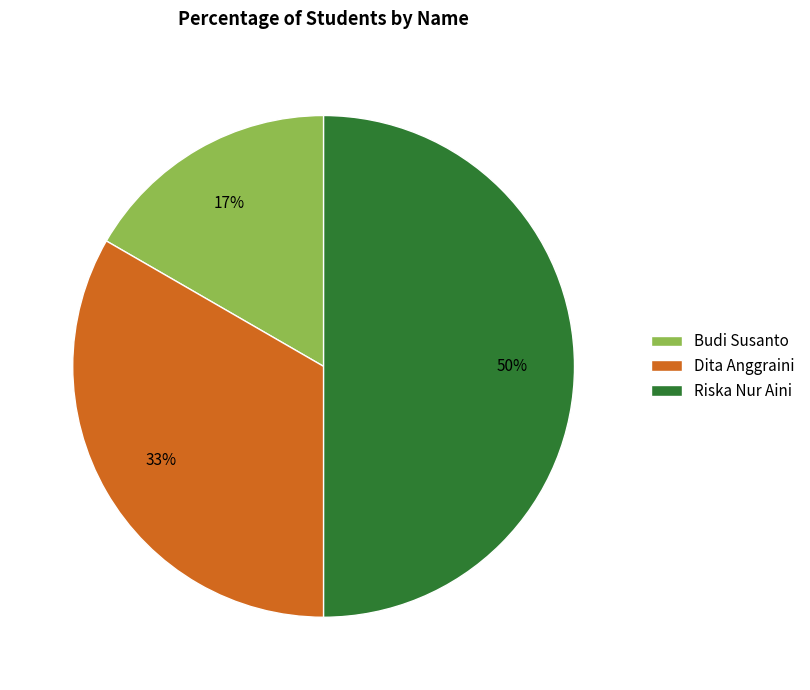

To the nearest percent, what is the difference between the largest and smallest slice percentages?

33%